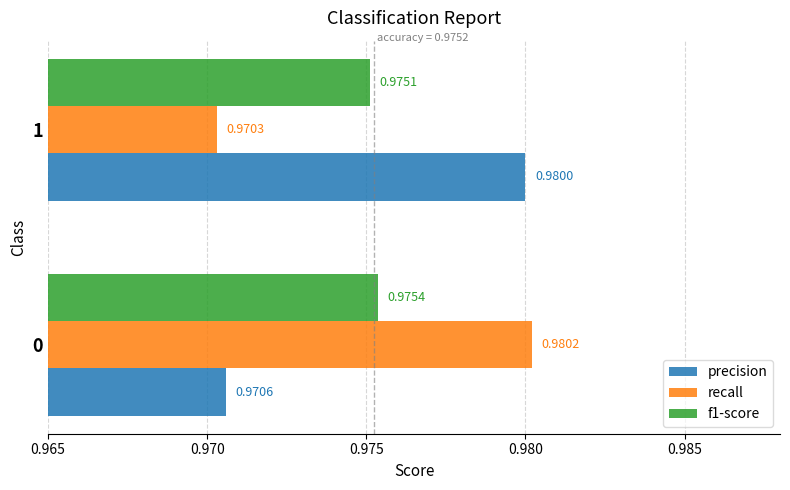

Which label corresponds to the largest value in the chart?

0